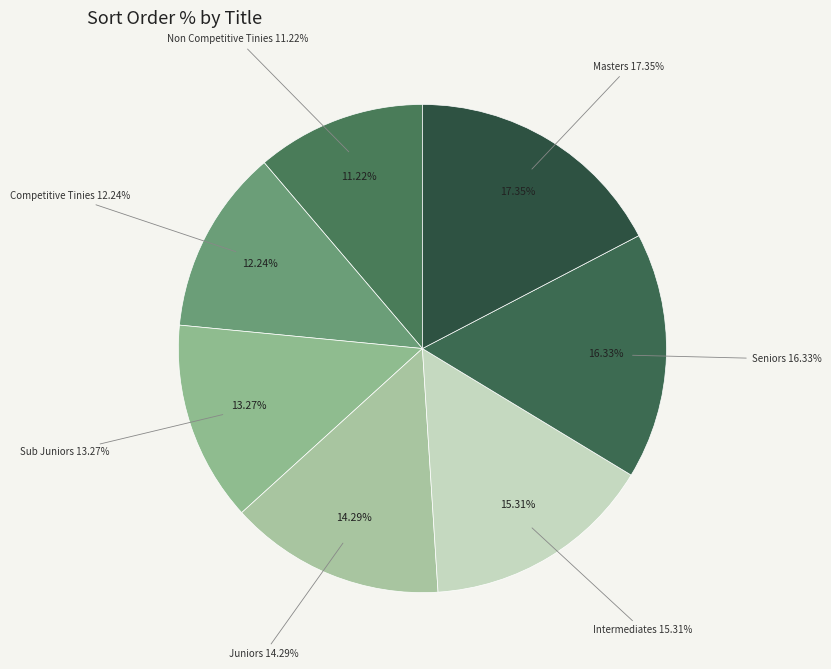

Is there any slice that represents more than half of the pie?

No